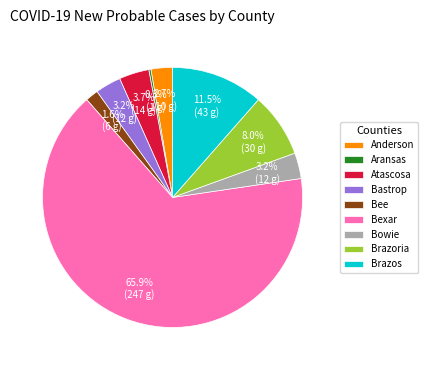

What percentage is the Bee slice, to the nearest percent?

2%